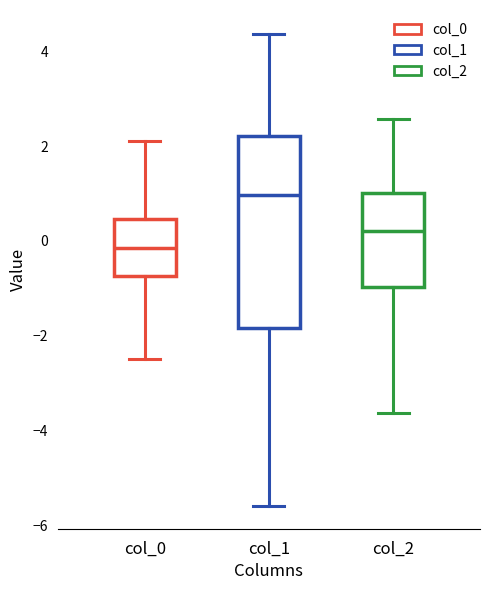

Reading left to right, read every box against the y-axis: the position of its median line, the range the box covers, and the ends of its whiskers. The values are not printed on the chart, so give them approximately, as read against the axis.

col_0: median -0.2, box -0.8 to 0.4, whiskers -2.4 to 2.0
col_1: median 1.0, box -1.8 to 2.2, whiskers -5.6 to 4.4
col_2: median 0.2, box -1.0 to 1.0, whiskers -3.6 to 2.6